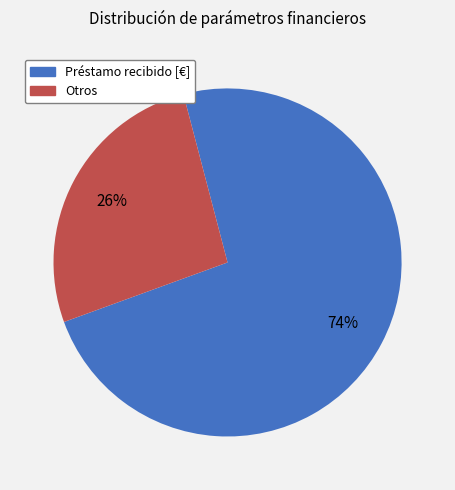

To the nearest percent, what is the average slice percentage?

50%